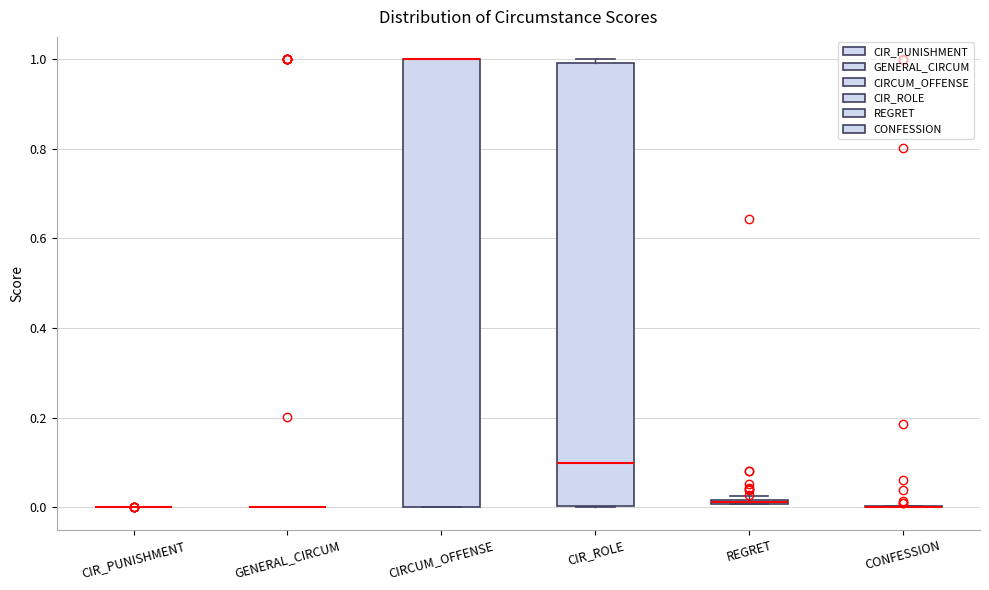

Where is the upper edge of the box for CIRCUM_OFFENSE on the y-axis? The values are not printed on the chart, so give them approximately, as read against the axis.

1.00